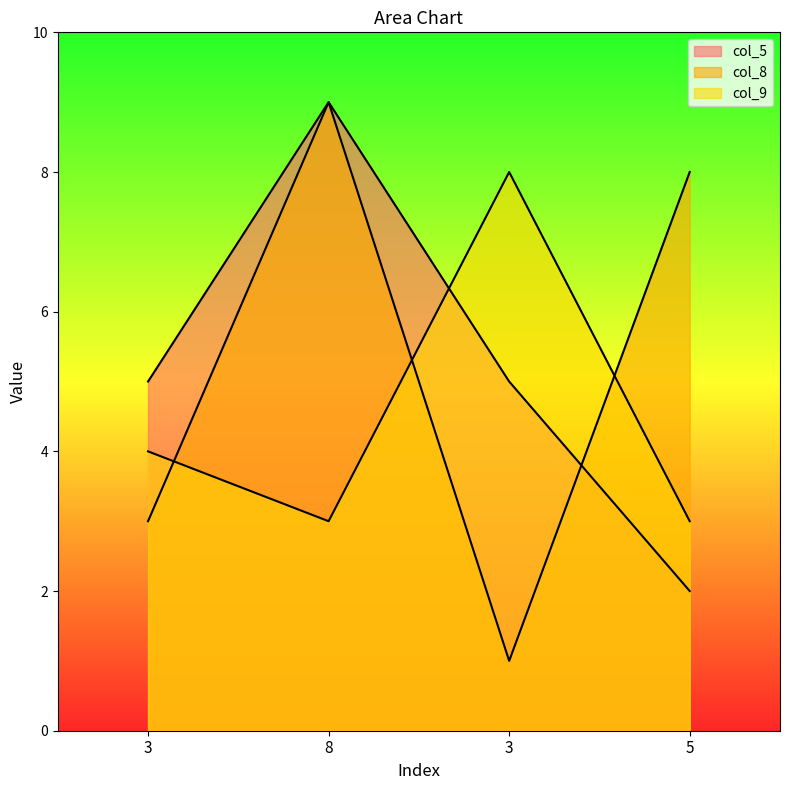

How many lines are shown in the chart?

3